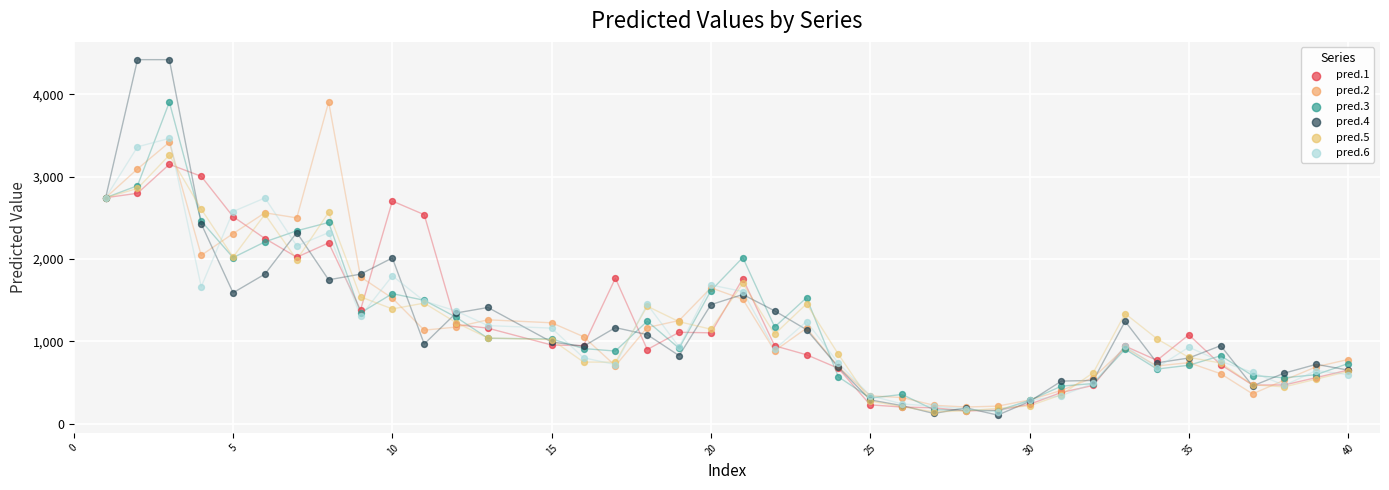

What are all the series names shown in the legend?

pred.1, pred.2, pred.3, pred.4, pred.5, pred.6